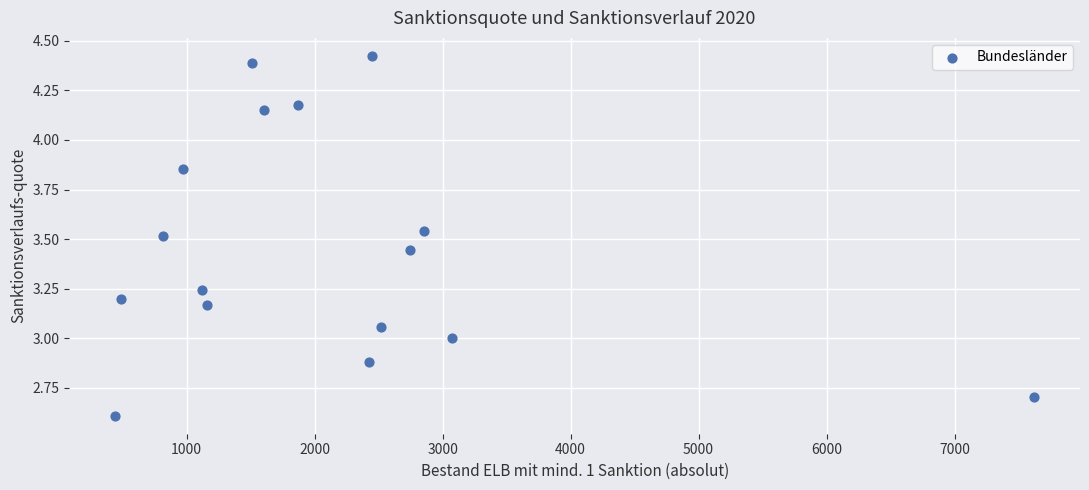

What is the range of Y values (max minus min)?

1.8